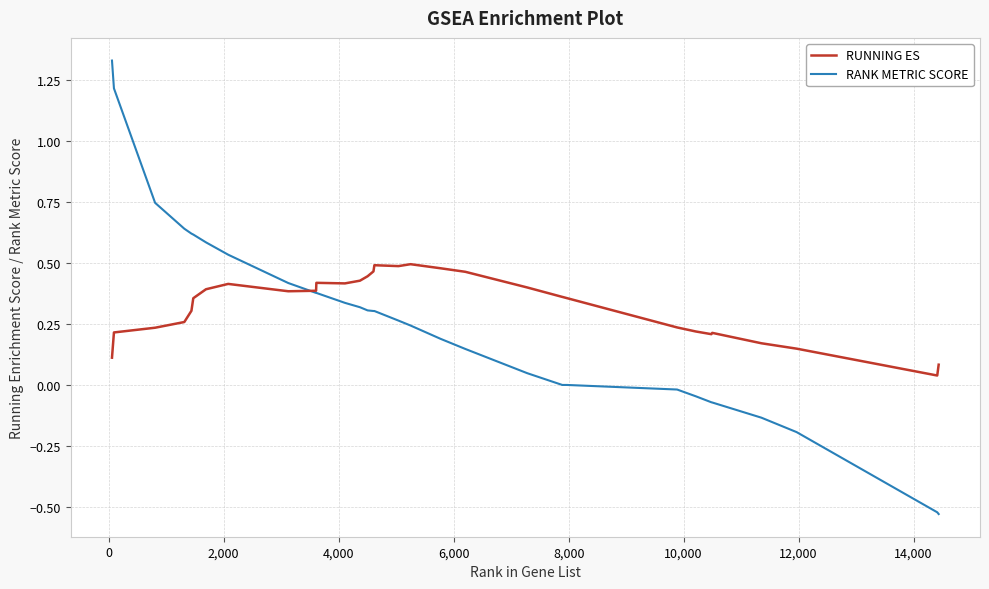

Which series has the largest total across all categories?

RUNNING ES